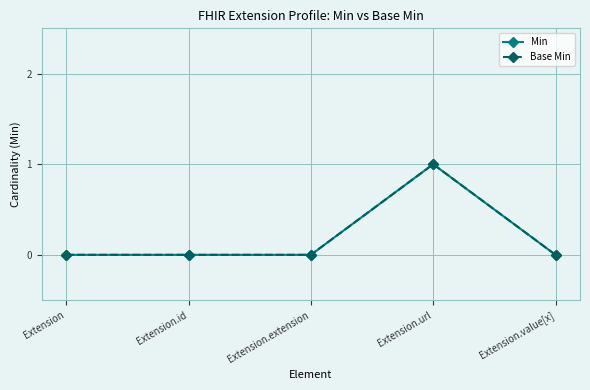

Between Extension.extension and Extension.value[x], which is larger?

Extension.extension